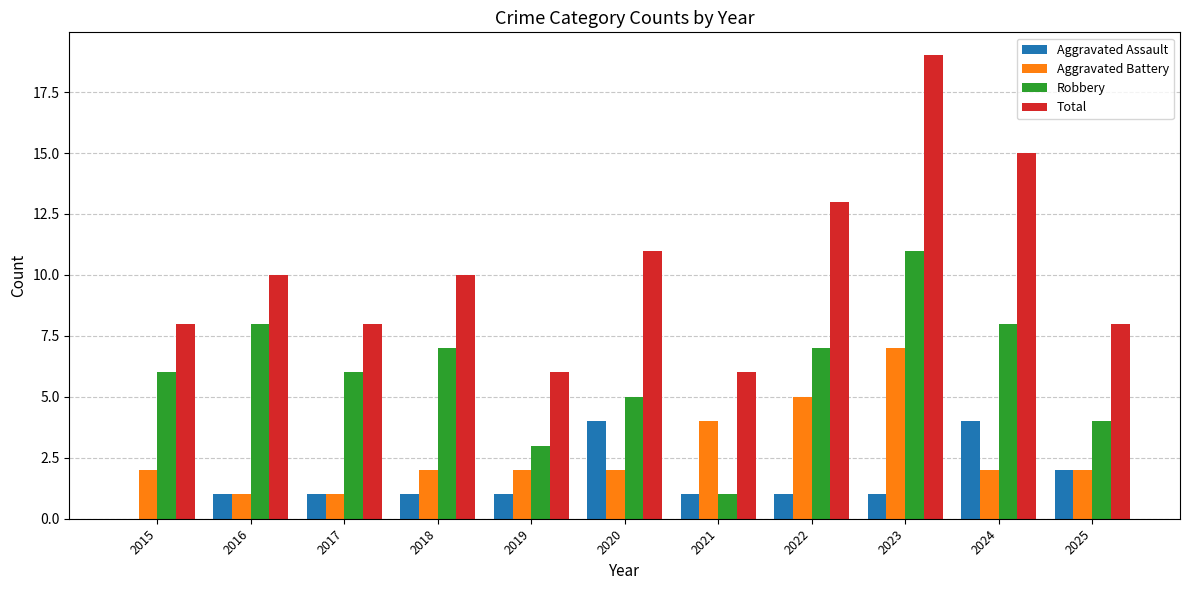

What is the difference between the Total values at 2018 and 2024?

5